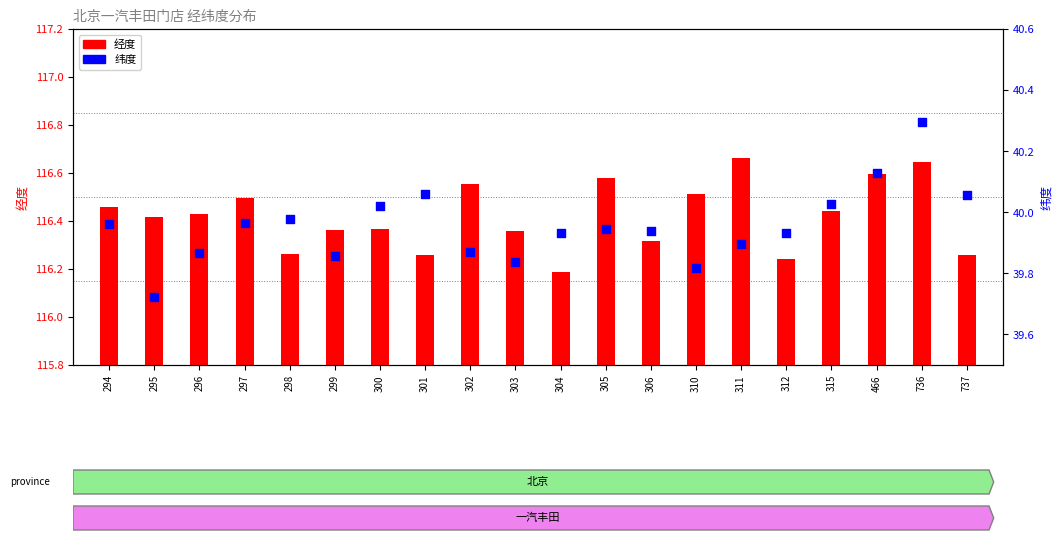

Is the value of 经度 at 302 greater than the value of 纬度 at 298?

Yes